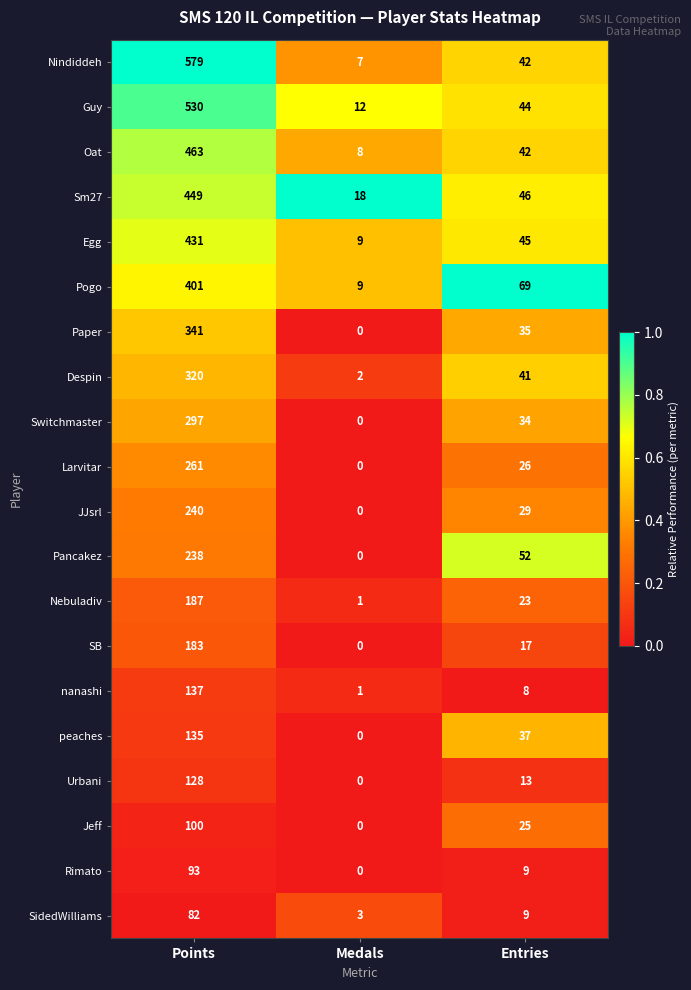

At which category is the sum across all series the highest?

Points